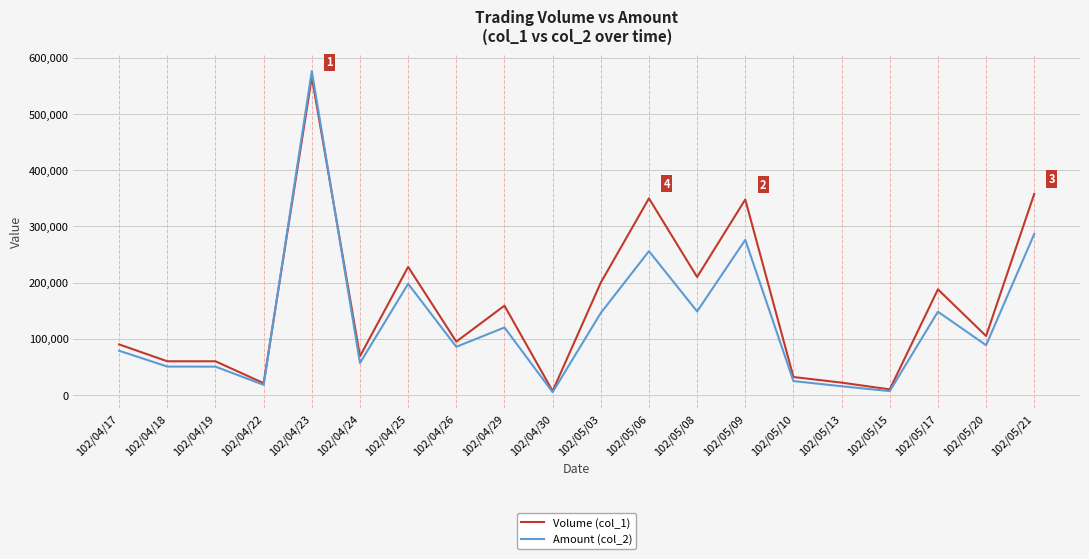

The value of Amount (col_2) at 102/05/06 is 129990. True or false?

False